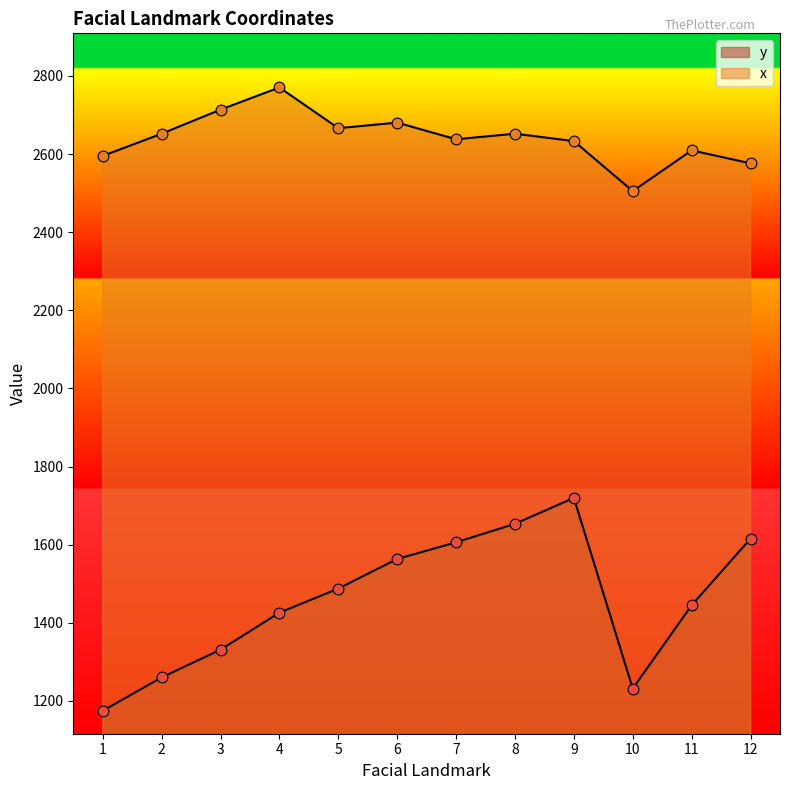

What is the total value across all series at 11?

4054.5